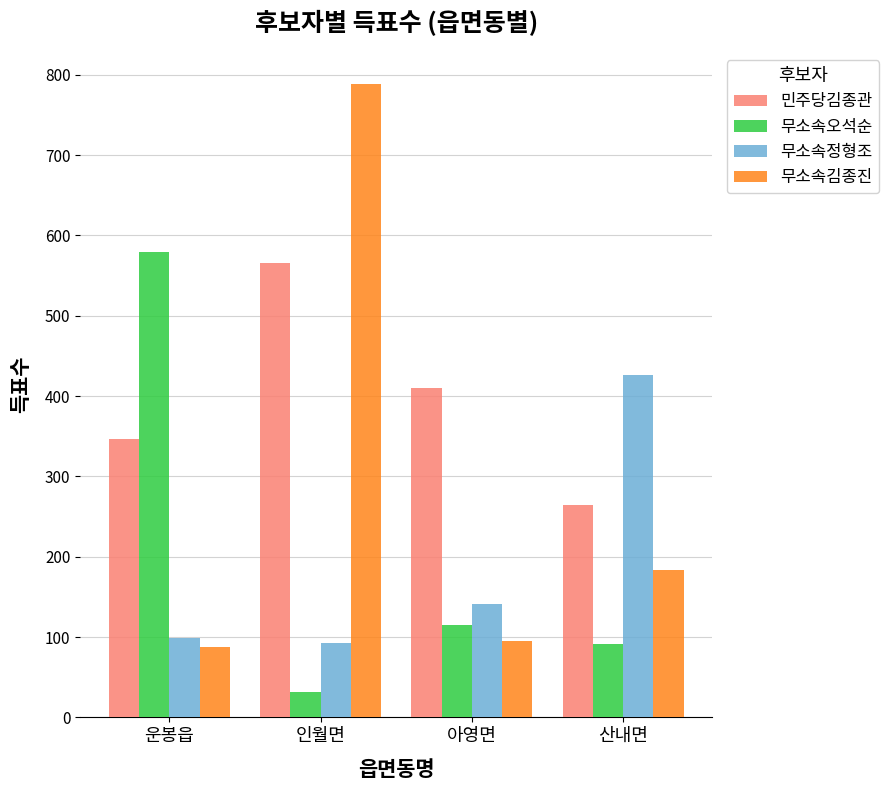

Which series changed the most between 운봉읍 and 산내면?

무소속오석순